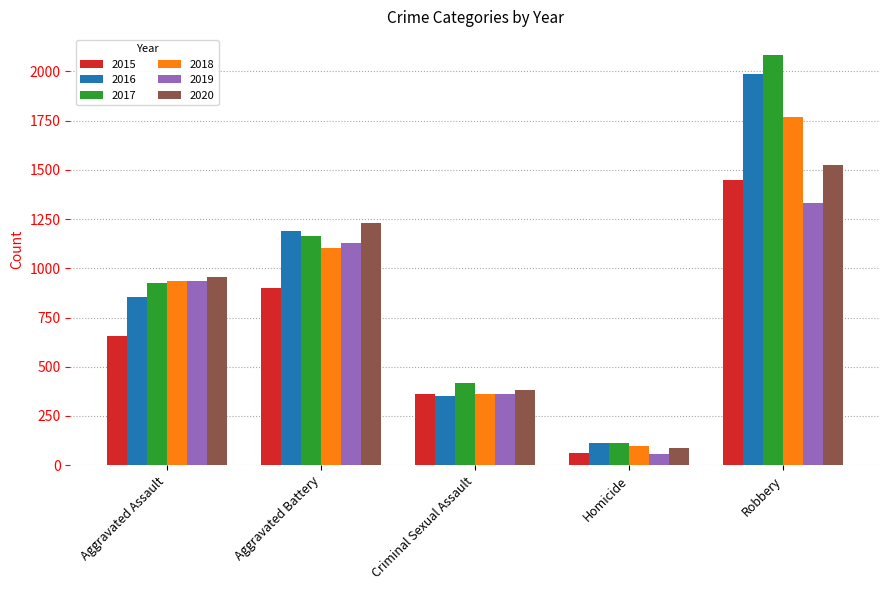

Which series has the widest spread of values?

2017